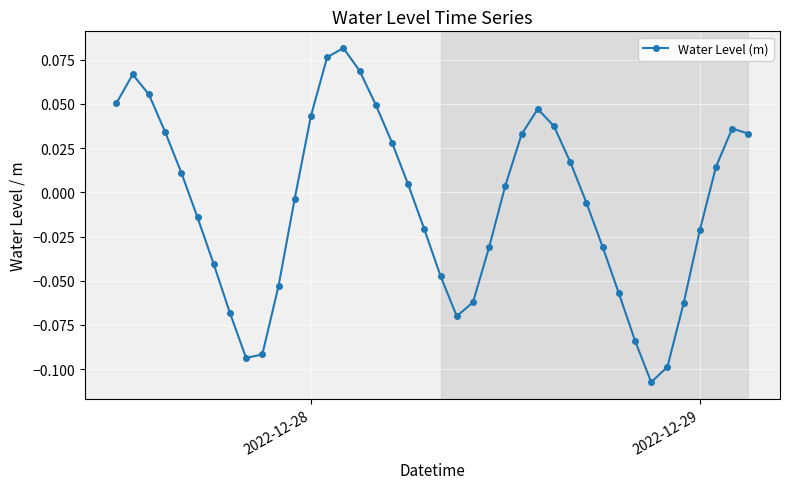

What is the sum of all values?

-0.3